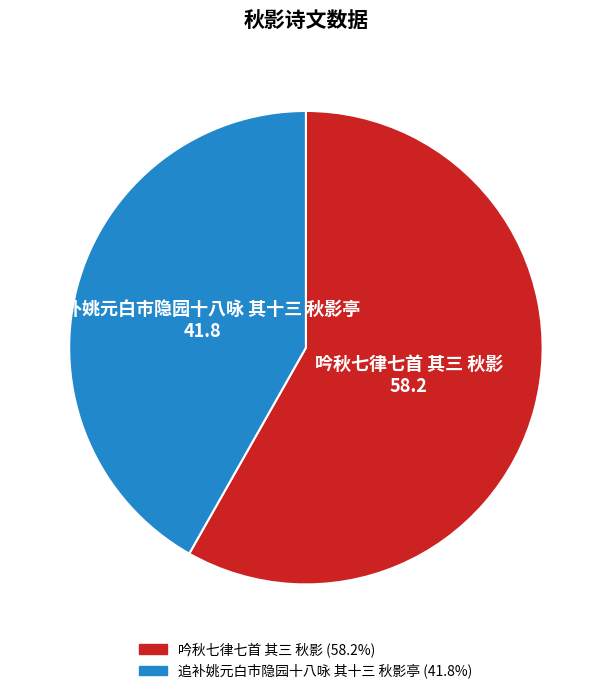

Between 追补姚元白市隐园十八咏 其十三 秋影亭 and 吟秋七律七首 其三 秋影, which is larger?

吟秋七律七首 其三 秋影